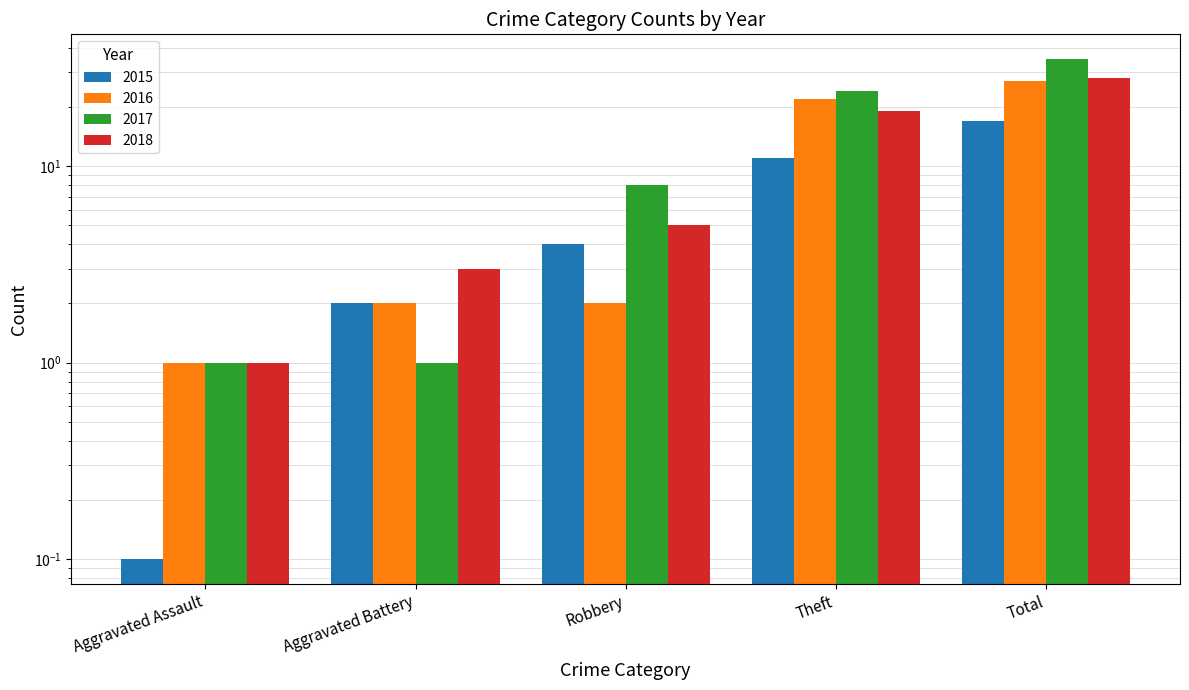

How many groups of bars are there?

5